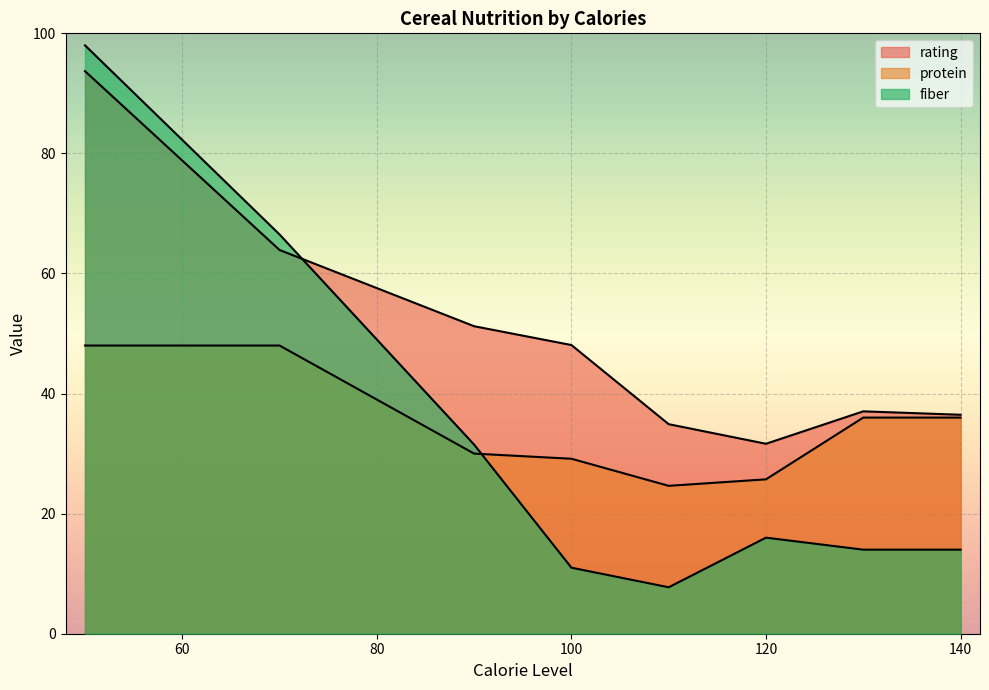

How many lines are shown in the chart?

3